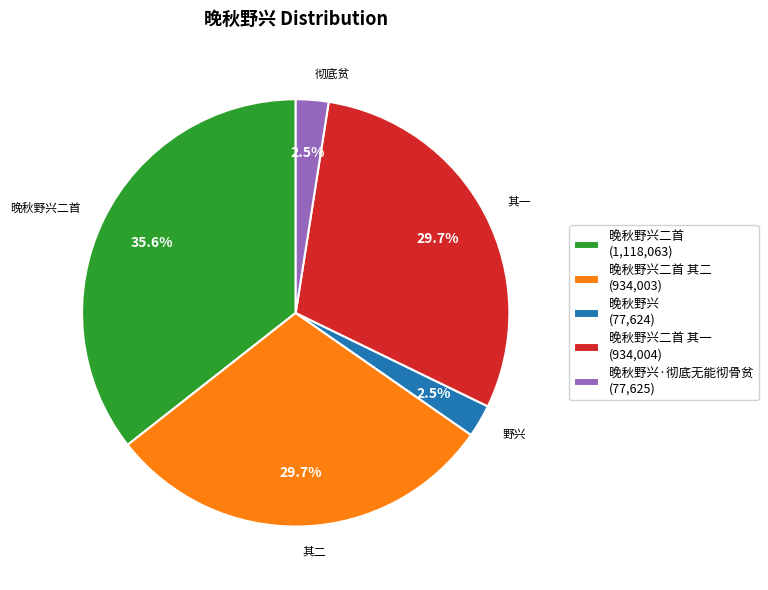

Does any single category account for the majority?

No